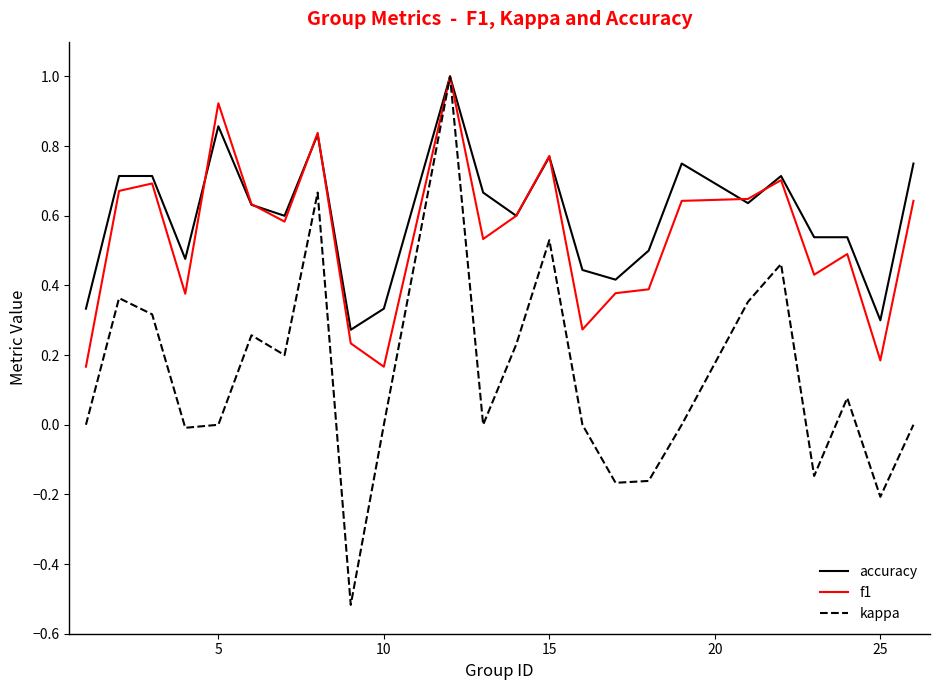

What is the maximum value shown in the chart?

1.0